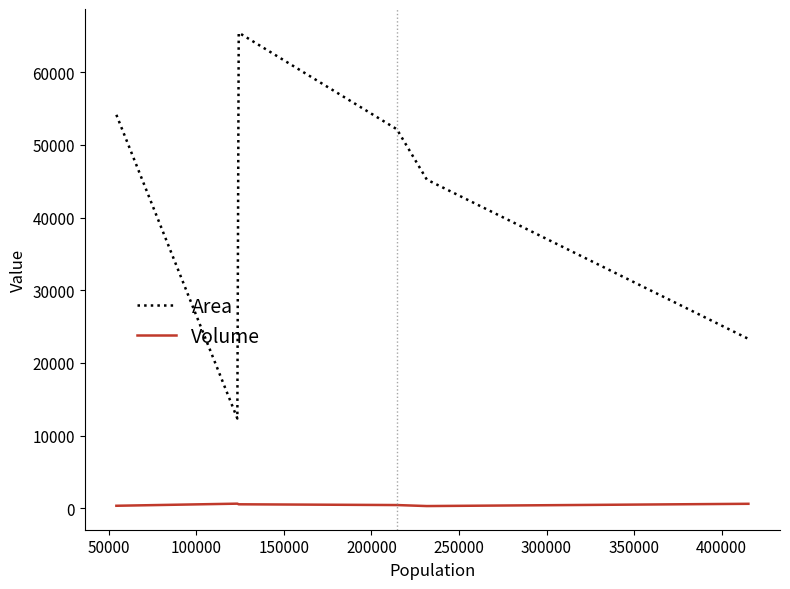

Is this an area chart (filled region under the line)?

No